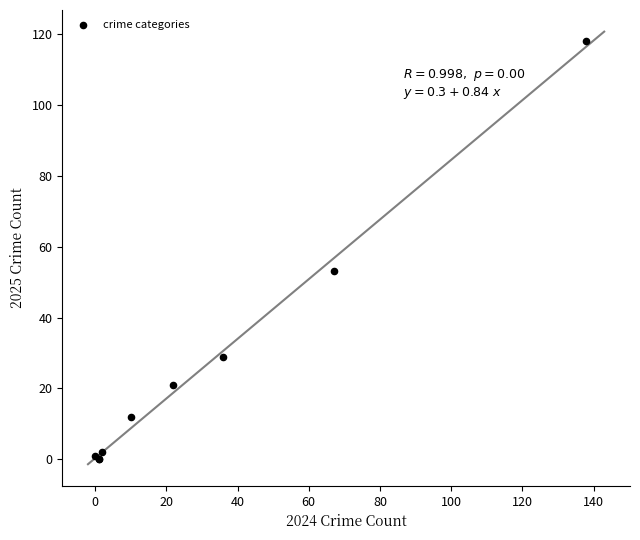

What Y value in the scatter plot is closest to 59?

53